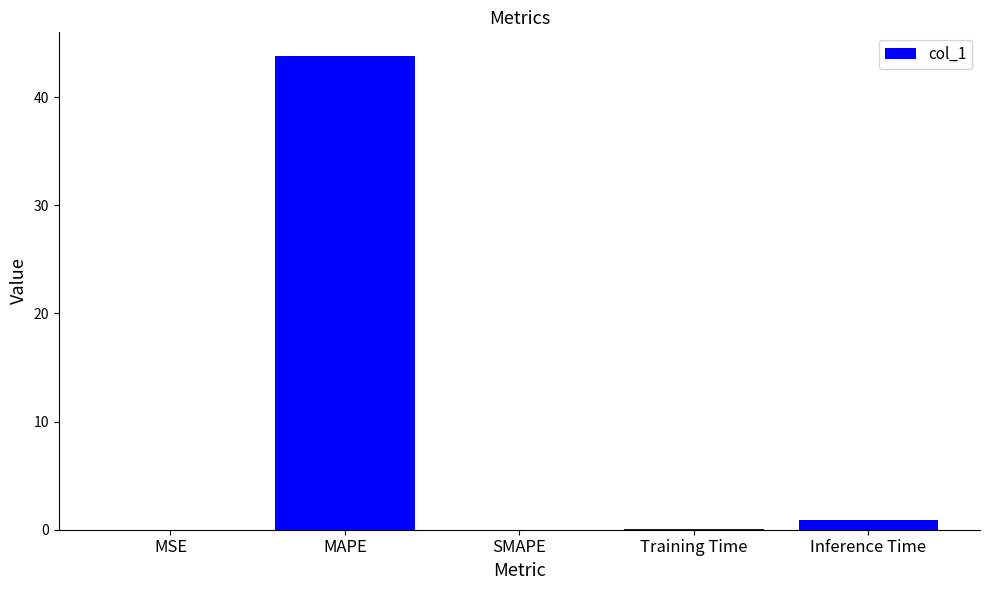

The value at MAPE is 16.8. True or false?

False